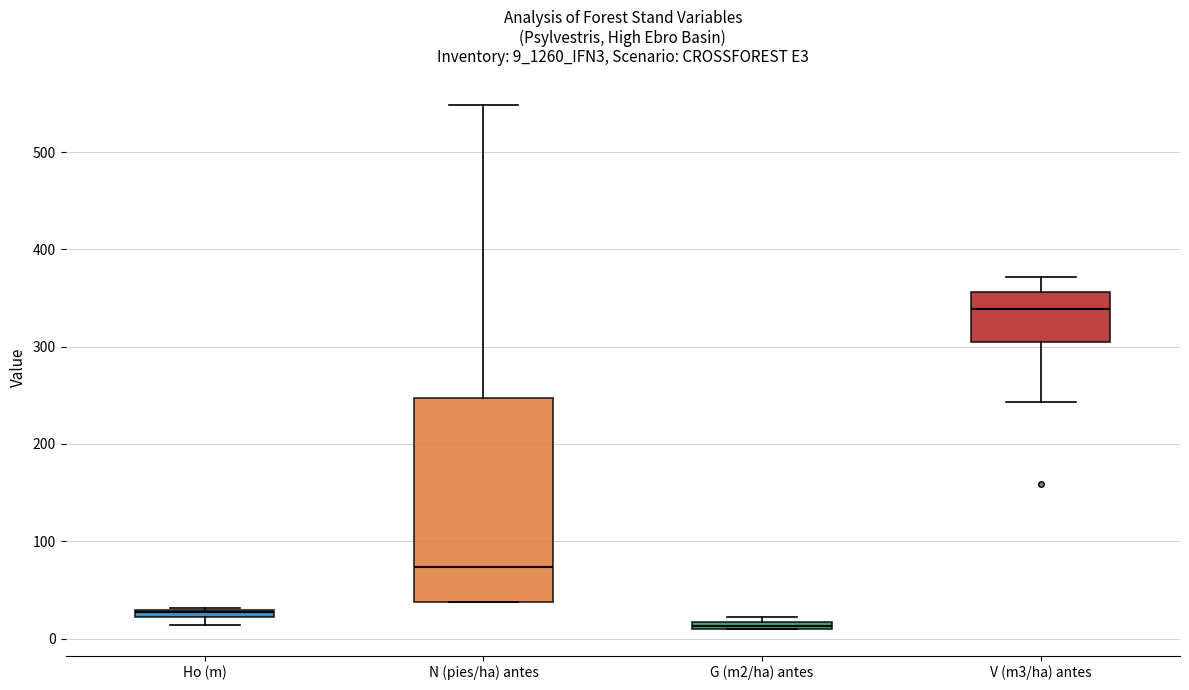

Where is the lower edge of the box for V (m3/ha) antes on the y-axis? The values are not printed on the chart, so give them approximately, as read against the axis.

310